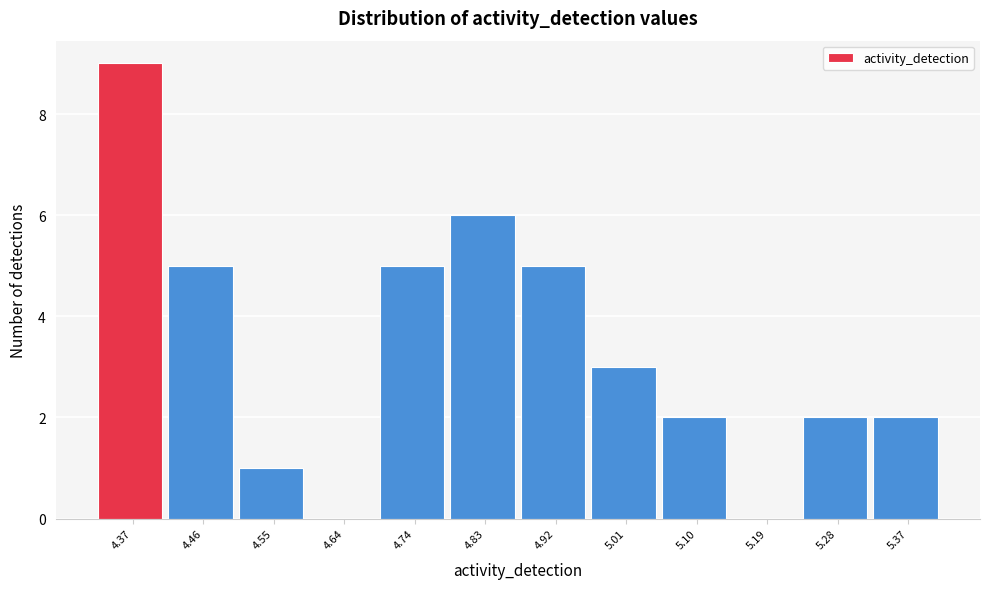

Reading left to right, transcribe this chart: for each bar, give the range it covers on the x-axis and its height. Neither the bar edges nor the heights are printed on the chart, so give them approximately, as read against the axes.

4.33 to 4.42: 9
4.42 to 4.51: 5
4.51 to 4.60: 1
4.60 to 4.69: 0
4.69 to 4.78: 5
4.78 to 4.87: 6
4.87 to 4.96: 5
4.96 to 5.05: 3
5.05 to 5.15: 2
5.15 to 5.24: 0
5.24 to 5.33: 2
5.33 to 5.42: 2